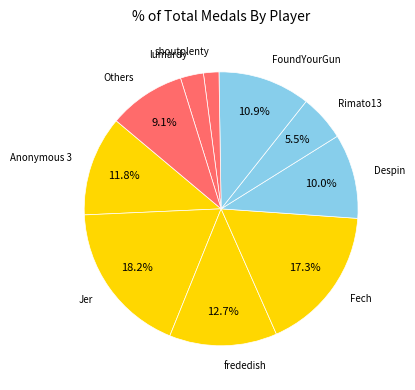

Which has a higher value, lumardy or Despin?

Despin